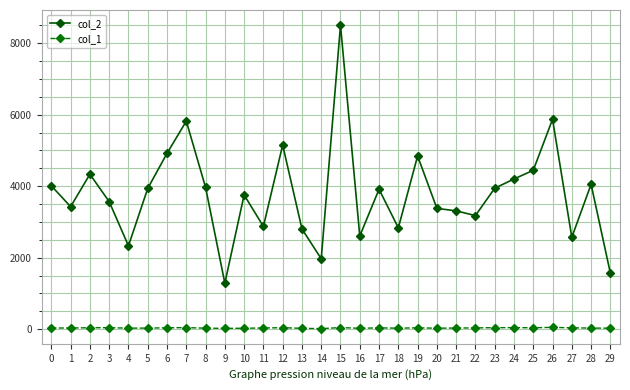

What is the total value across all series at 28?

4085